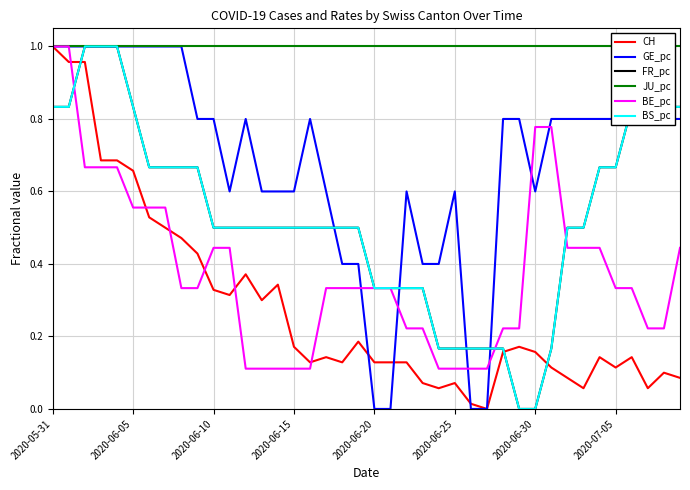

How many BS_pc values are between 0 and 1?

40